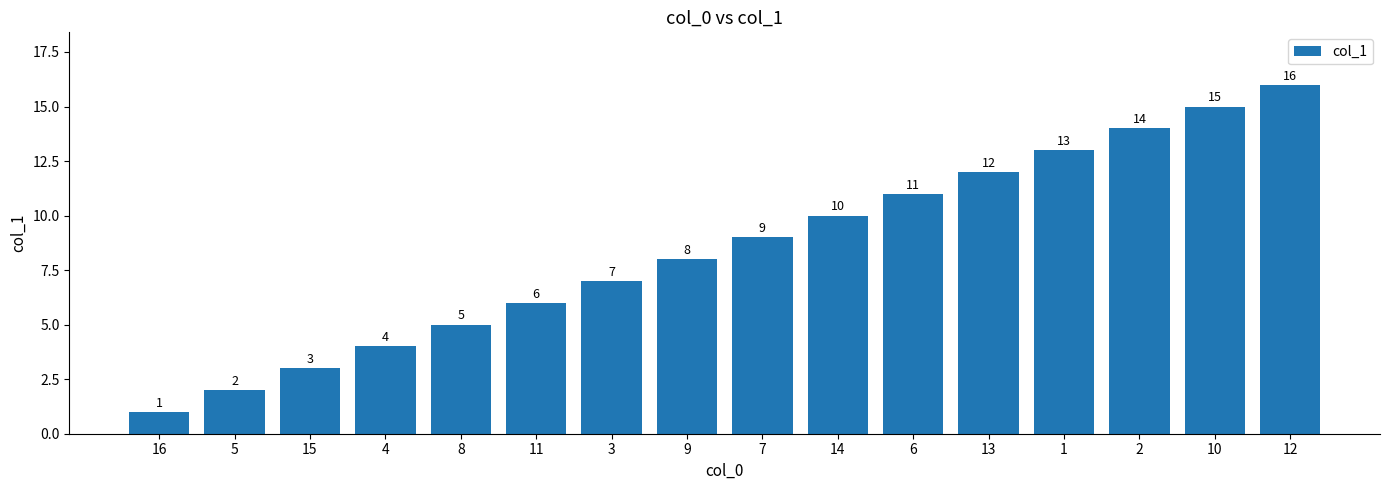

Does the chart contain any negative values?

No